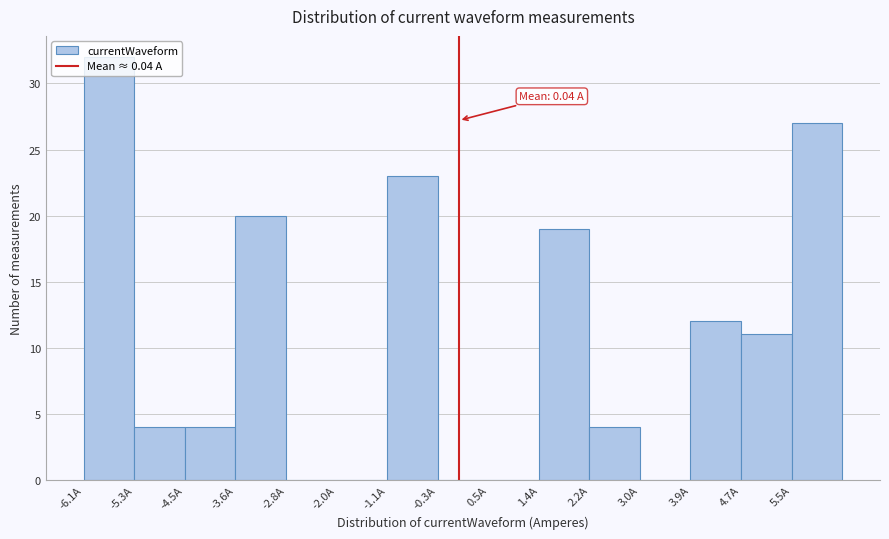

Which range on the x-axis has the tallest bar?

-6.1 to -5.3